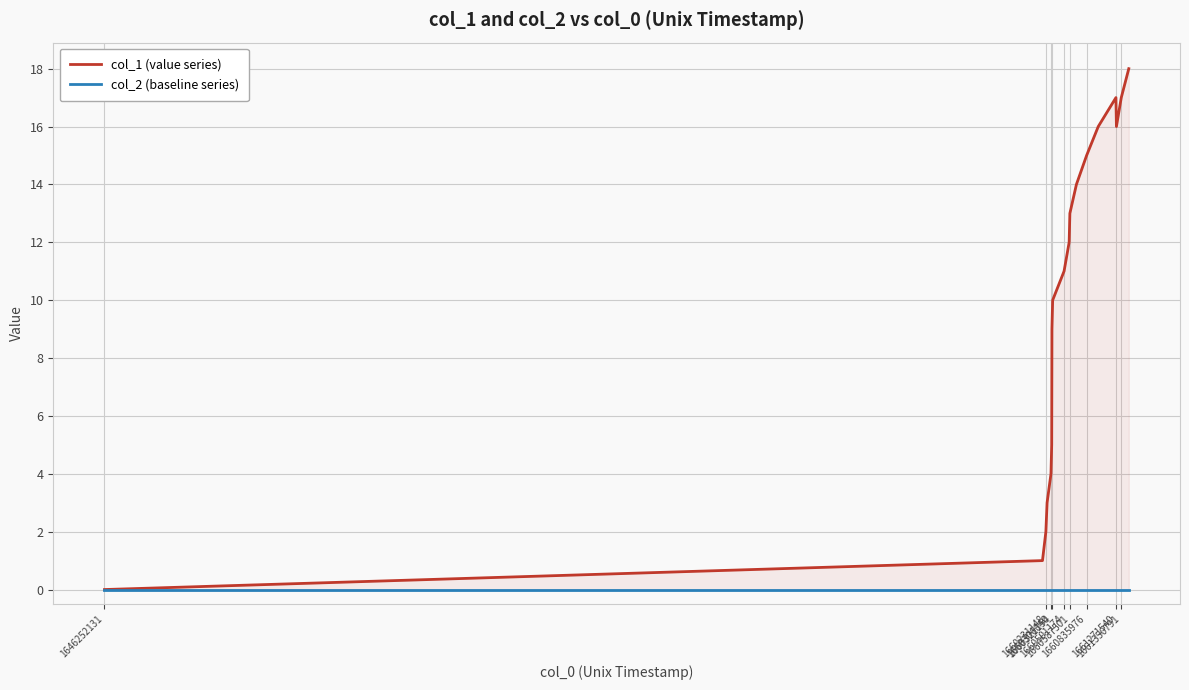

True or false: col_1 (value series) and col_2 (baseline series) intersect in this chart.

False